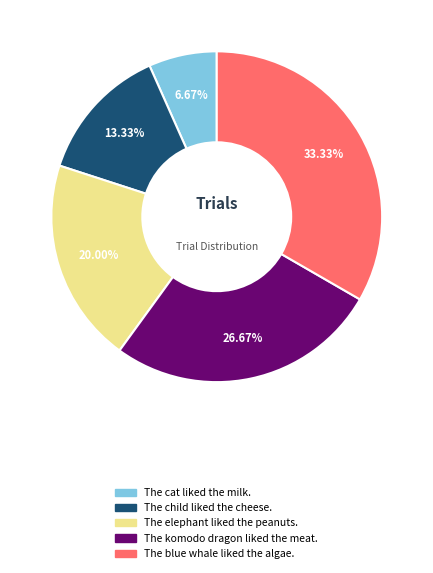

Does any single category account for the majority?

No